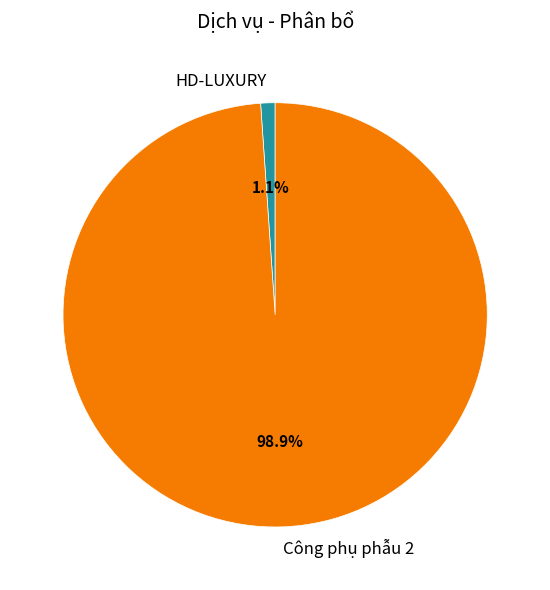

To the nearest percent, what is the combined percentage of HD-LUXURY and Công phụ phẫu 2?

100%